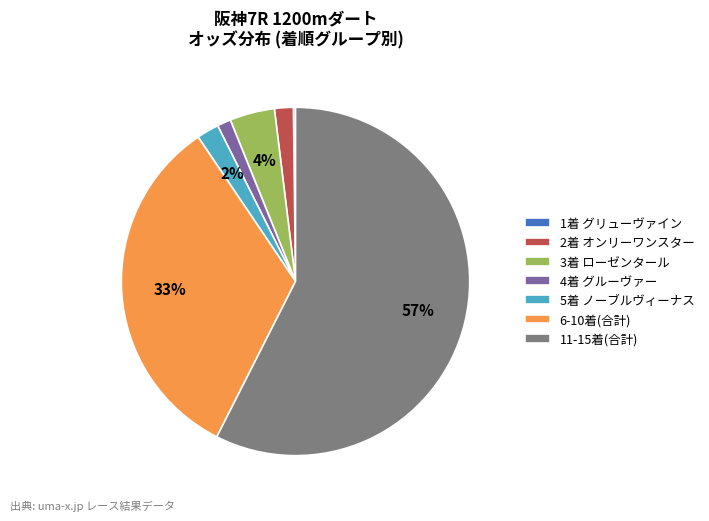

Which category has the biggest portion of the pie?

11-15着(合計)